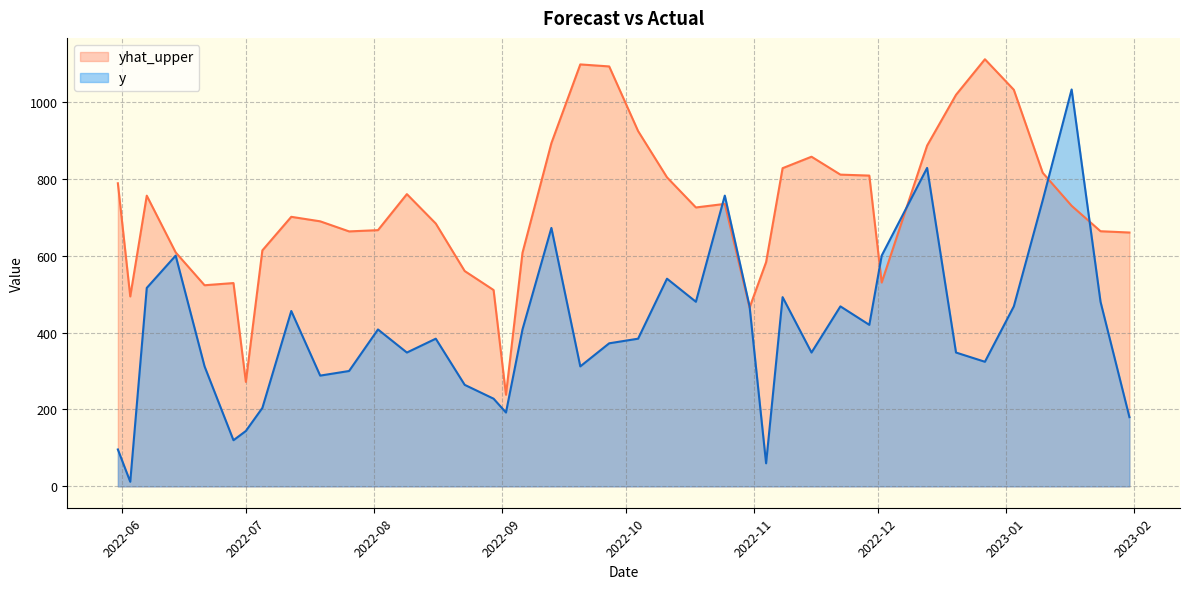

Where do y and yhat_upper first cross each other?

2022-10-18 and 2022-10-25